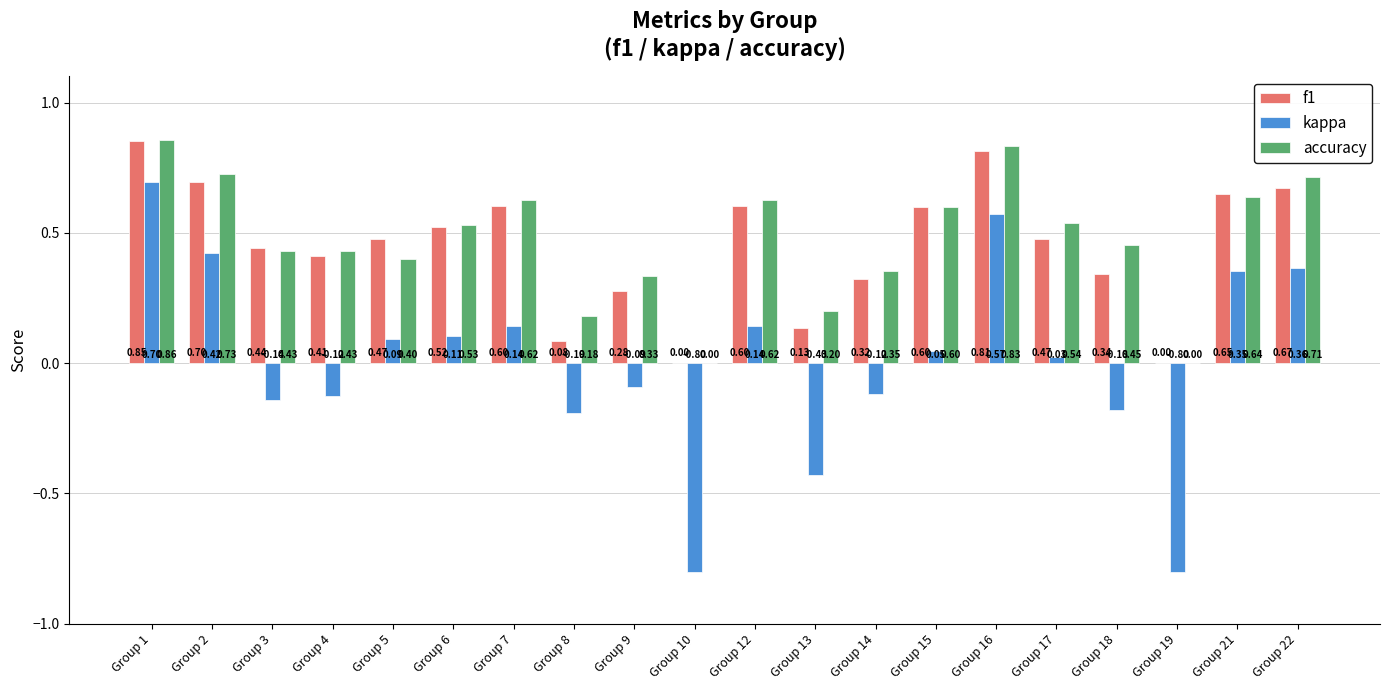

Count the number of data series in this chart.

3